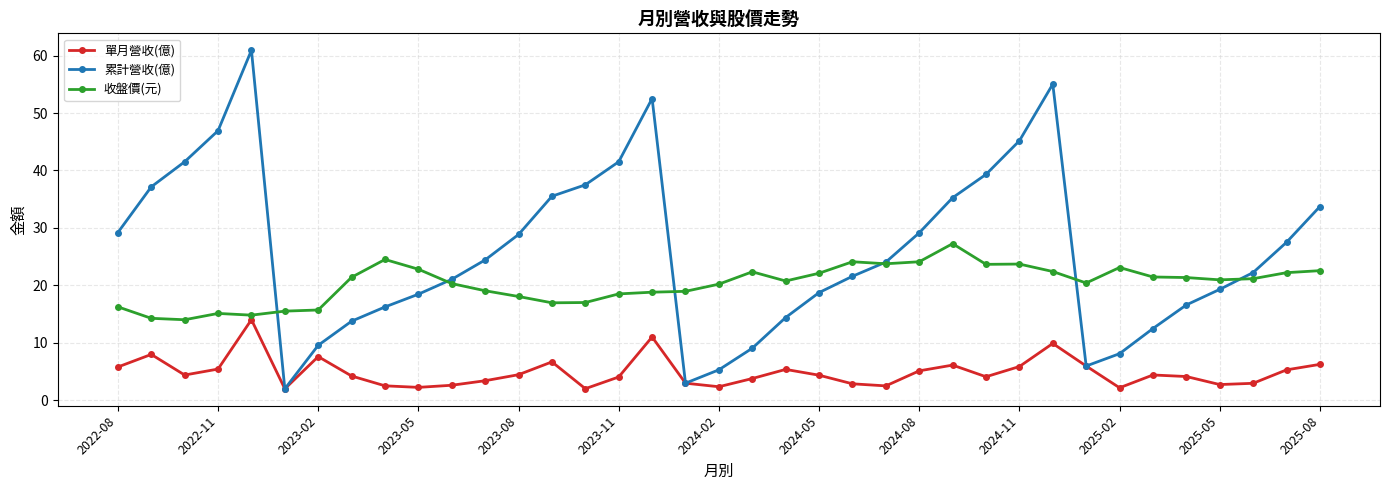

What is the value of the 累計營收(億) point at the 16th from the left?

41.5